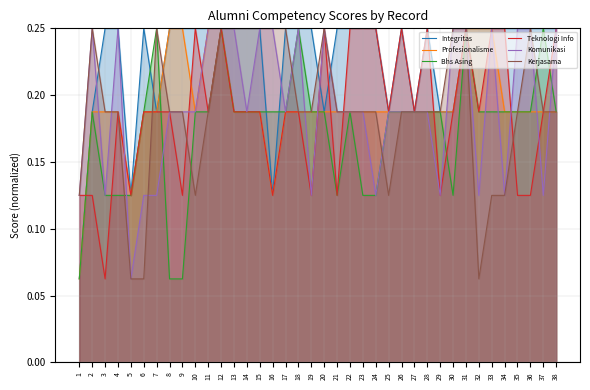

Rank the series at 8 from lowest to highest value.

Bhs Asing, Teknologi Info, Komunikasi, Kerjasama, Integritas, Profesionalisme